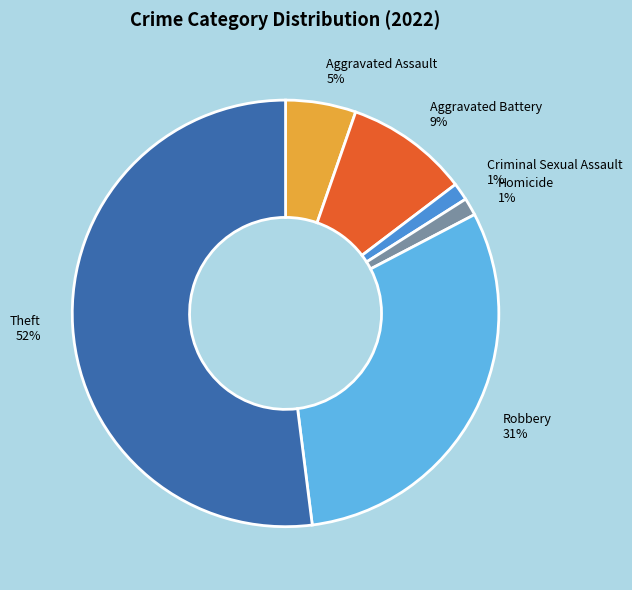

To the nearest percent, what percentage of the pie is Aggravated Battery?

9%